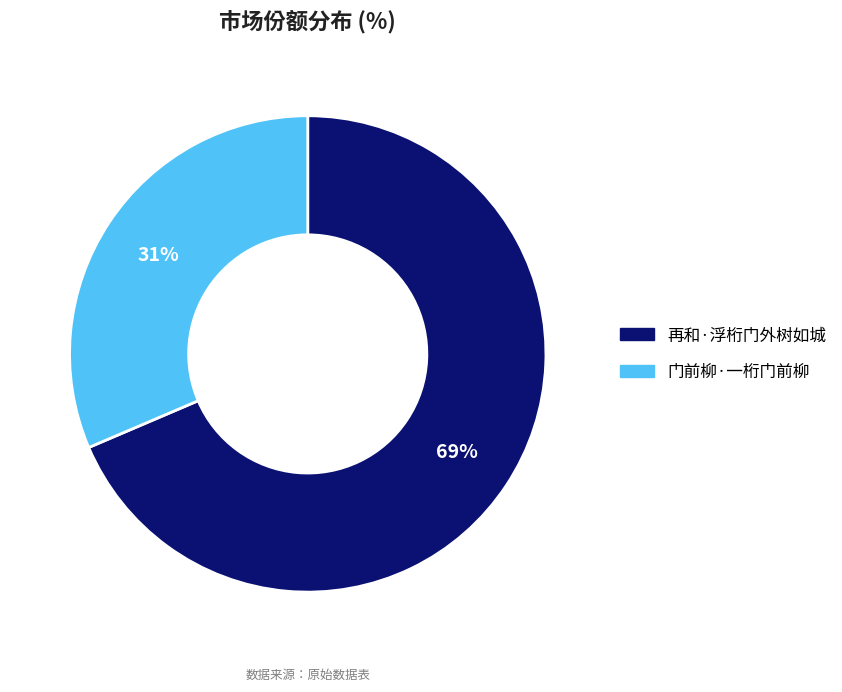

What is the largest slice in the pie chart?

再和·浮桁门外树如城